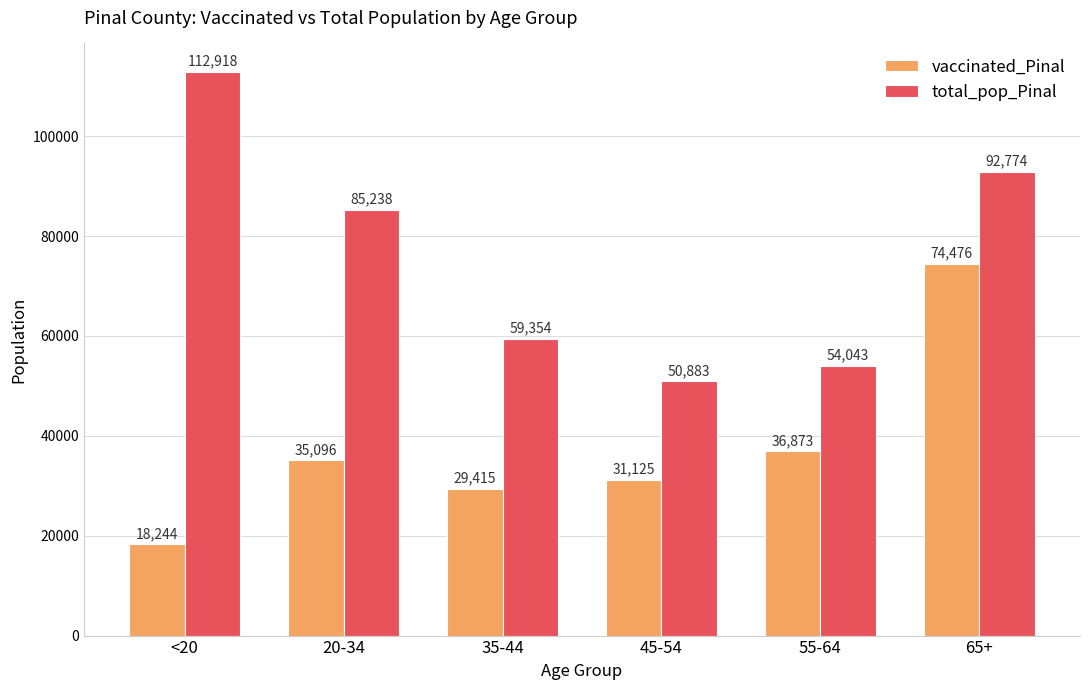

At how many categories does at least one series exceed 75777?

3